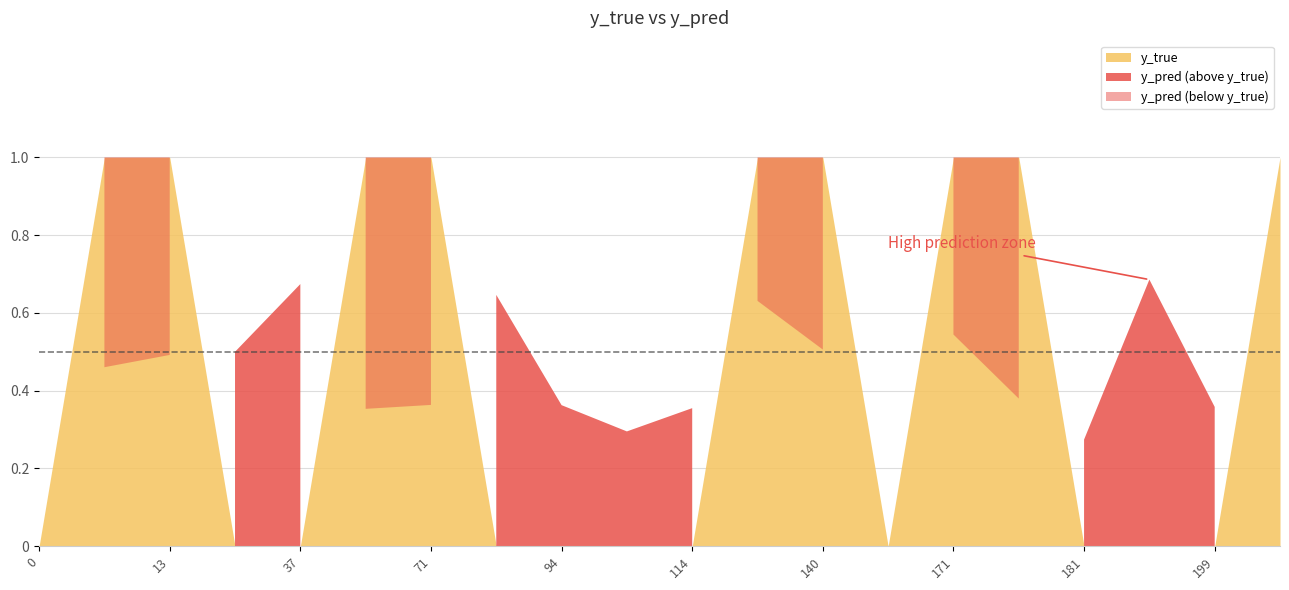

Reading right to left, transcribe all the data shown in this chart.

y_pred: 201=0.3	199=0.4	198=0.7	181=0.3	174=0.4	171=0.5	166=0.5	140=0.5	131=0.6	114=0.4	107=0.3	94=0.4	83=0.6	71=0.4	56=0.4	37=0.7	33=0.5	13=0.5	10=0.5	0=0.3
y_true: 201=1.0	199=0.0	198=0.0	181=0.0	174=1.0	171=1.0	166=0.0	140=1.0	131=1.0	114=0.0	107=0.0	94=0.0	83=0.0	71=1.0	56=1.0	37=0.0	33=0.0	13=1.0	10=1.0	0=0.0